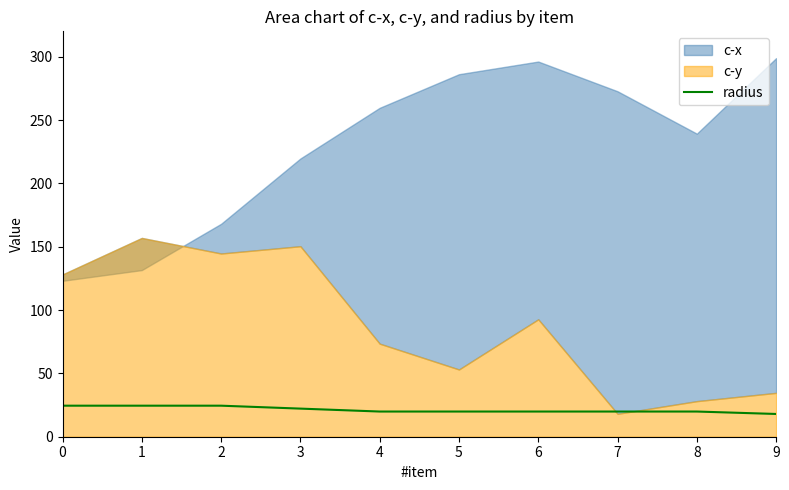

Rank the categories by value from lowest to highest.

9, 4, 5, 6, 7, 8, 3, 0, 1, 2